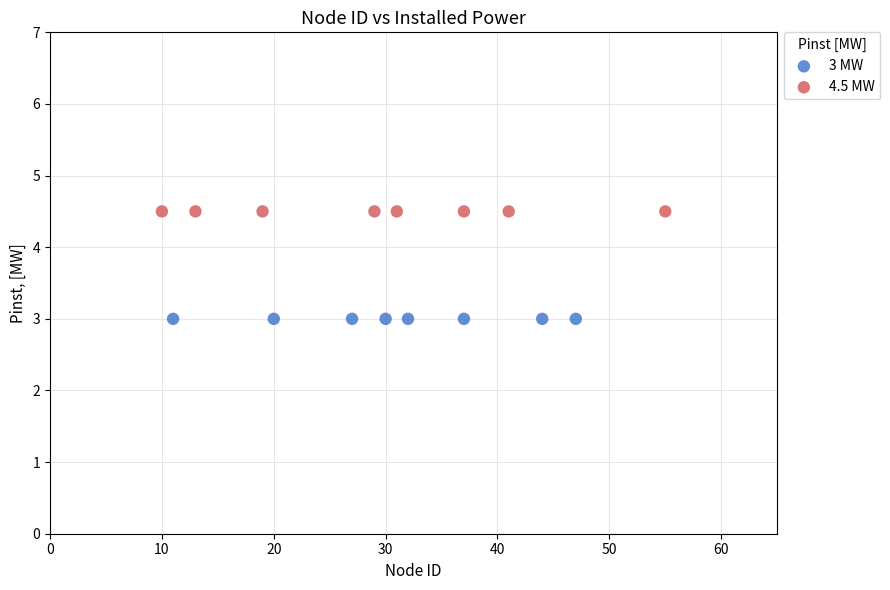

Which series reaches the maximum Y coordinate?

4.5 MW